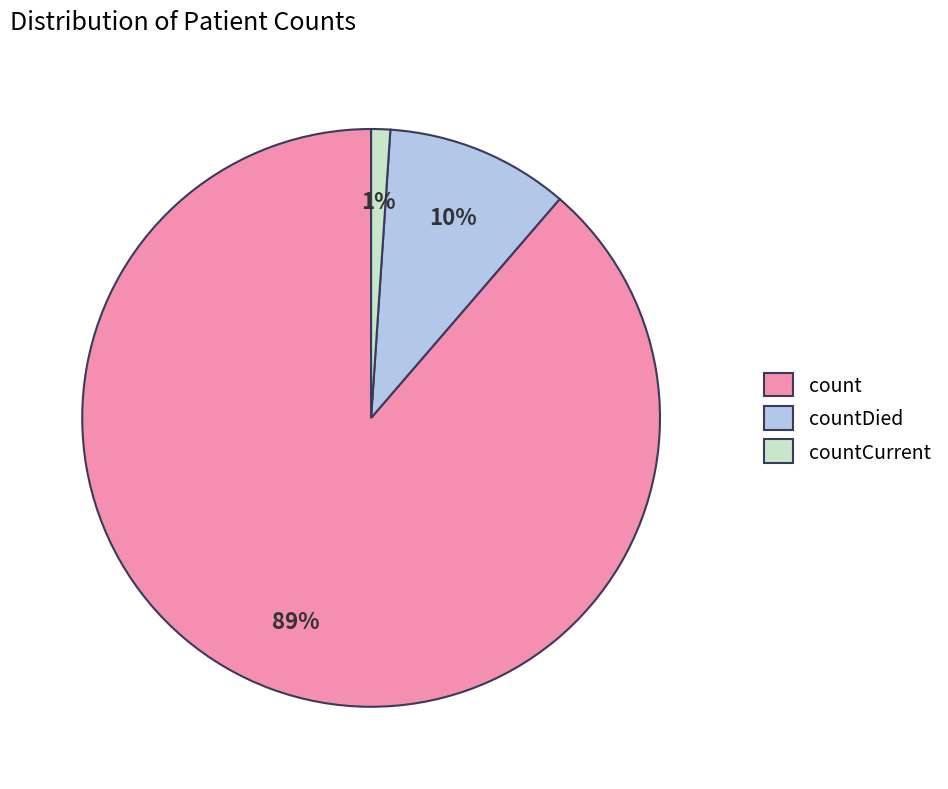

Between countCurrent and countDied, which is larger?

countDied